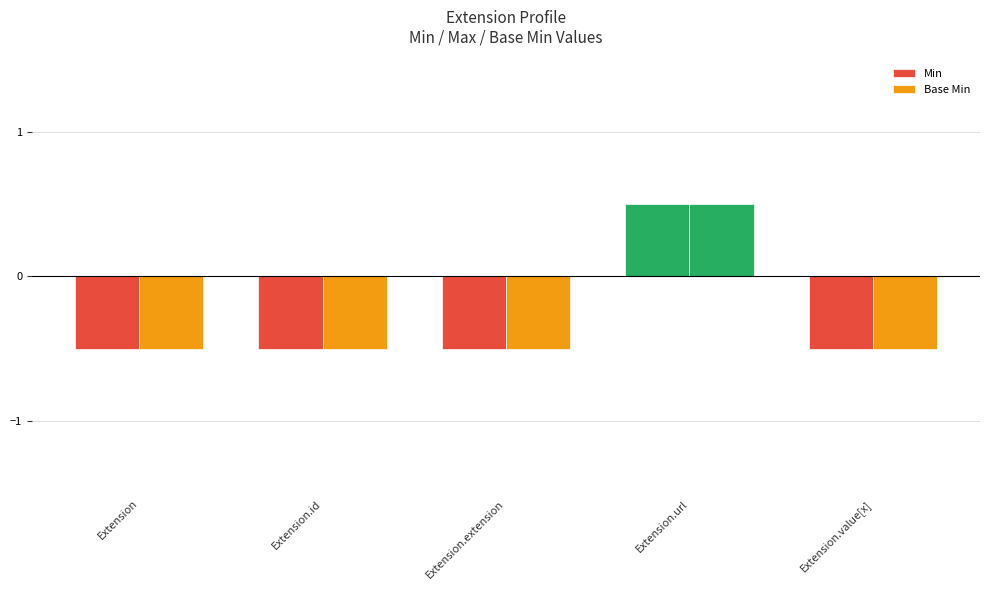

Between Extension.id and Extension.url, which is larger?

Extension.url